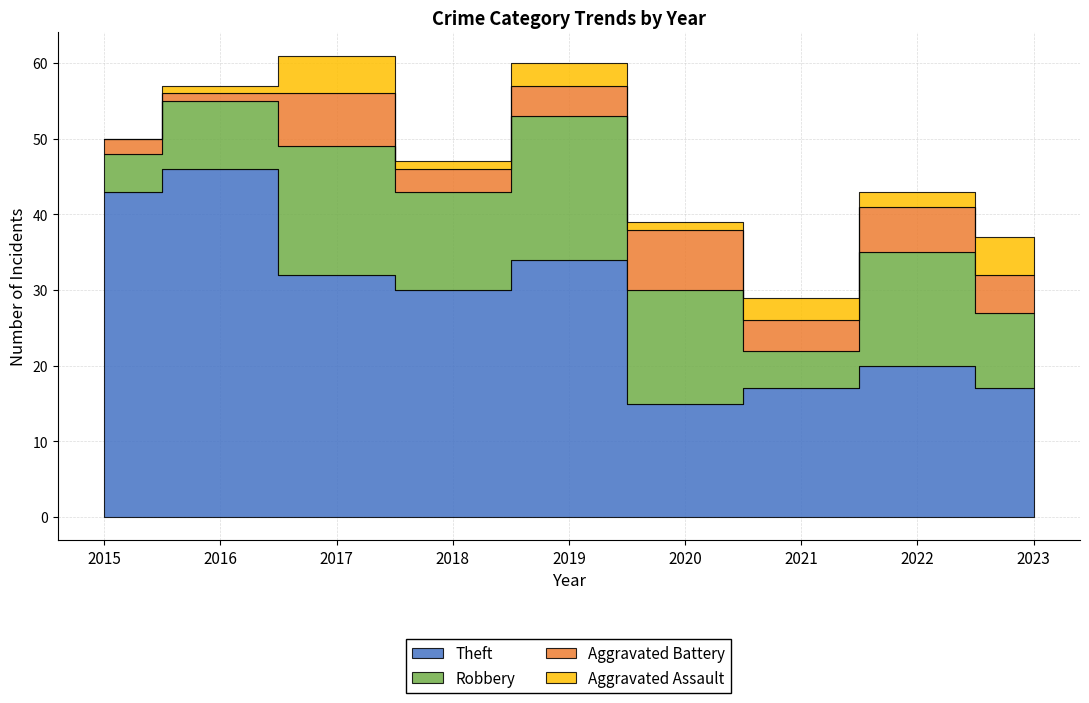

At how many categories does at least one series exceed 29?

5